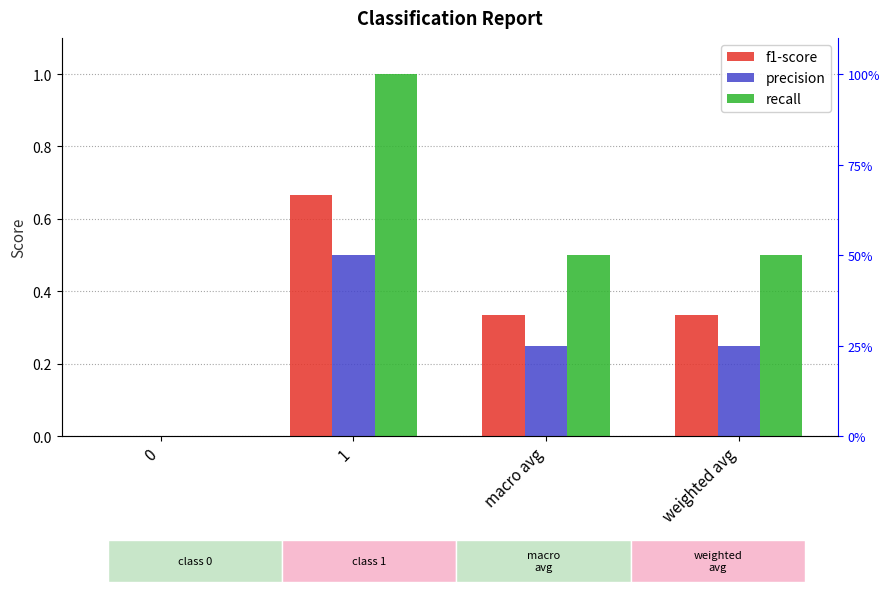

How many groups of bars are there?

4